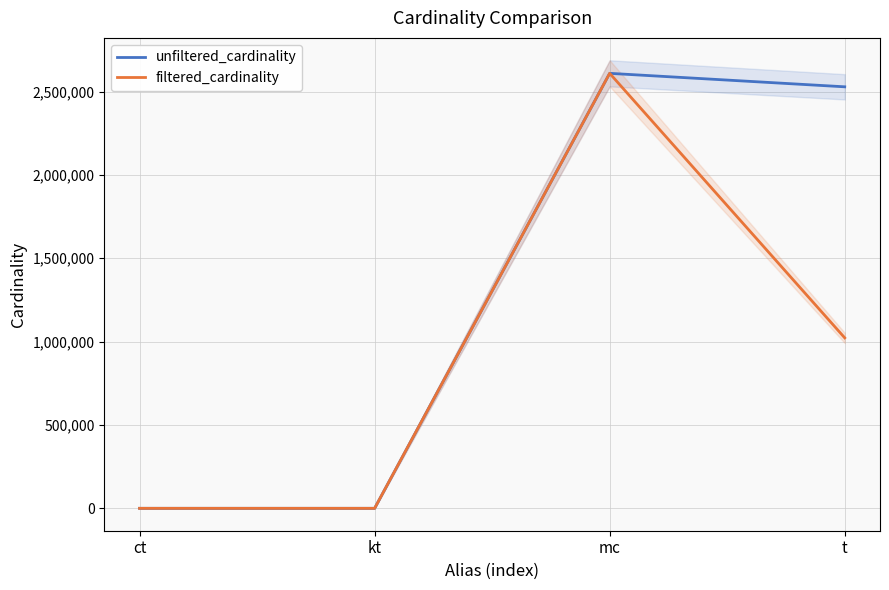

True or false: unfiltered_cardinality and filtered_cardinality cross at least once.

False